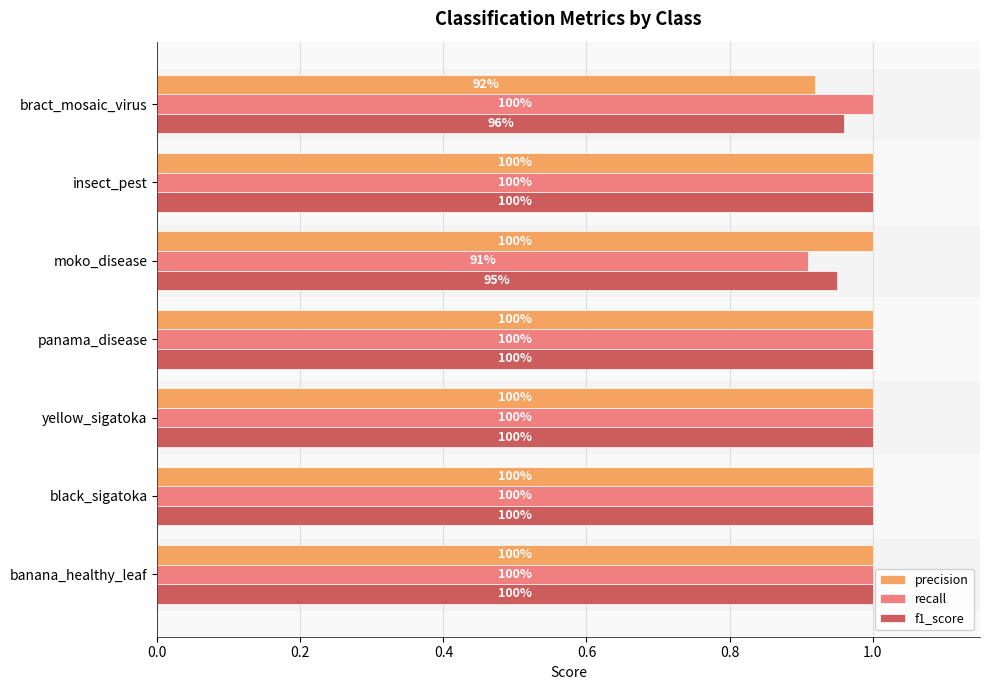

What is the minimum value shown in the chart?

0.9